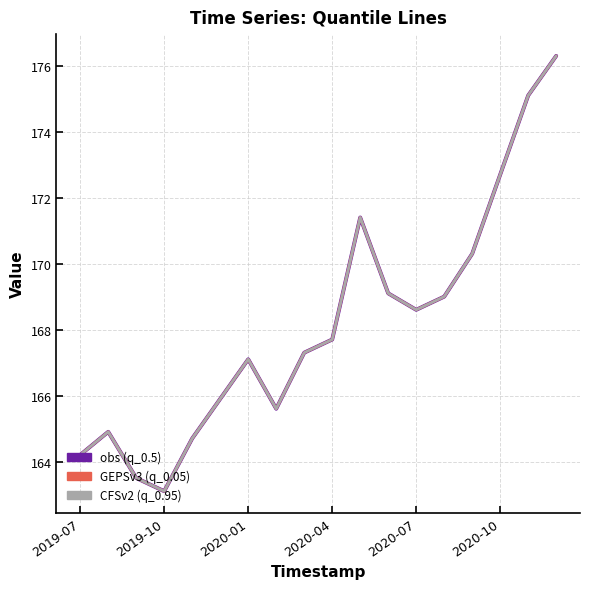

True or false: q_0.5 and q_0.05 intersect in this chart.

False